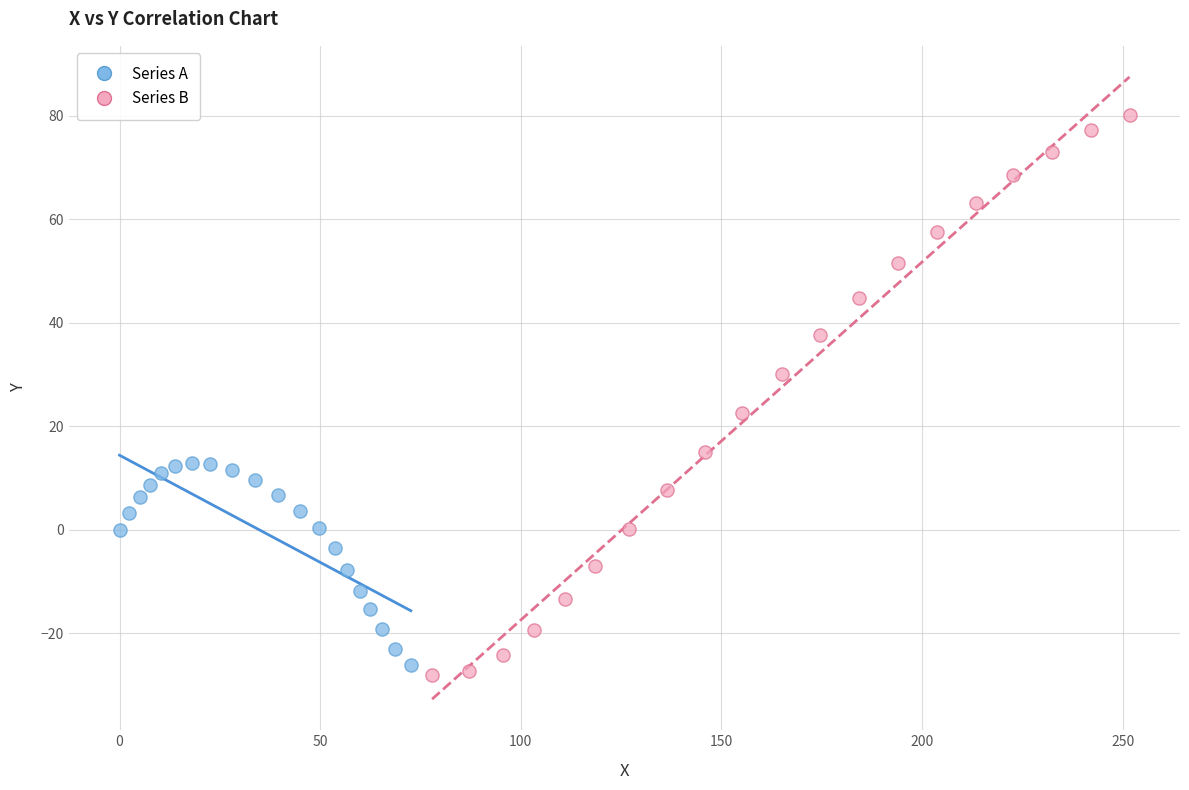

Which series reaches the maximum Y coordinate?

Series B